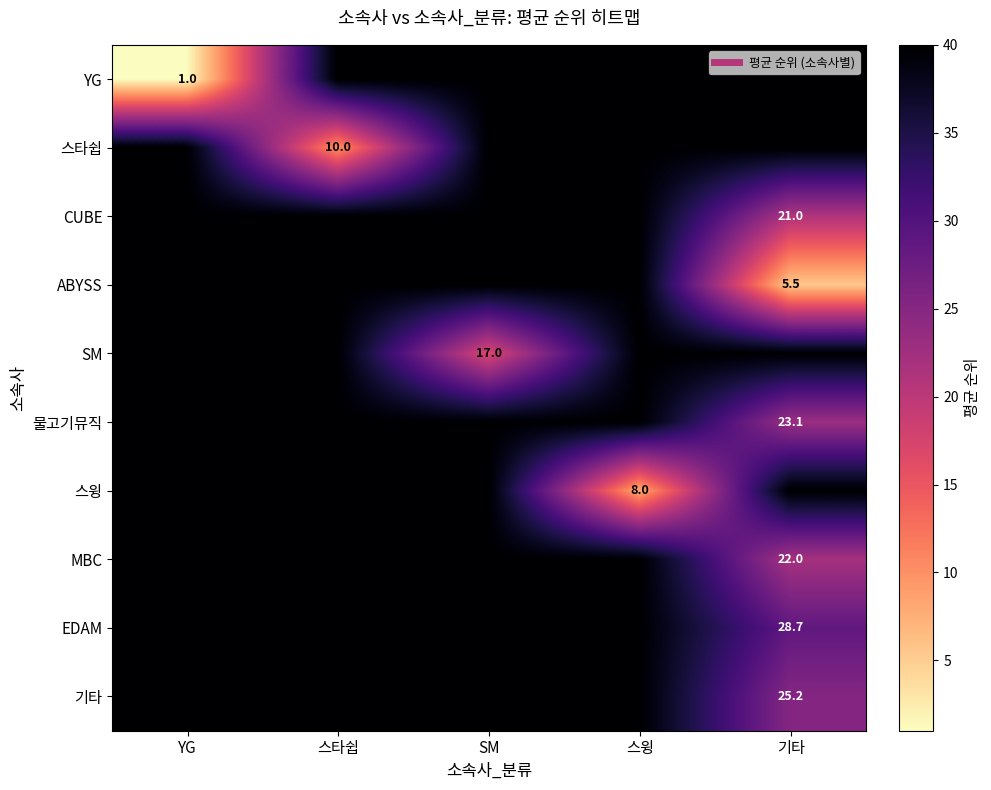

Between 스타쉽 and 스윙, which is larger?

스타쉽